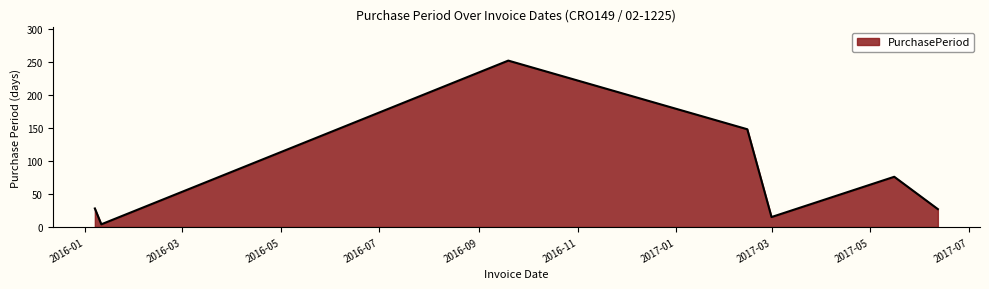

True or false: the data has more than 0 interior local peaks.

True